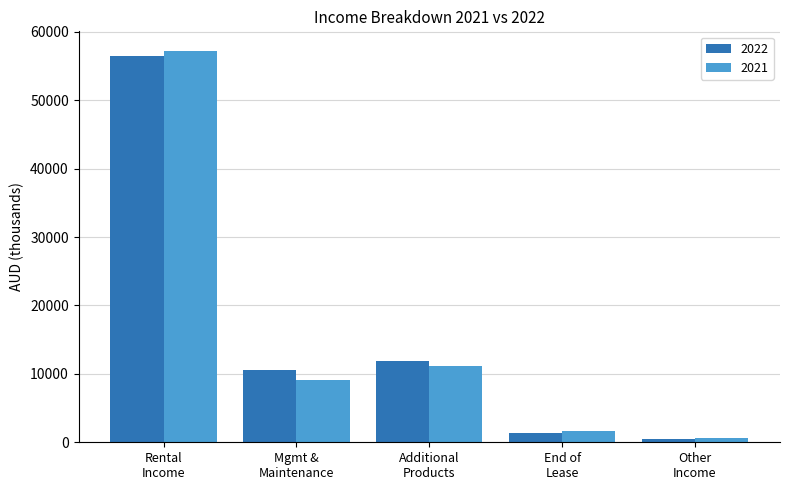

Count the number of categories in the chart.

5